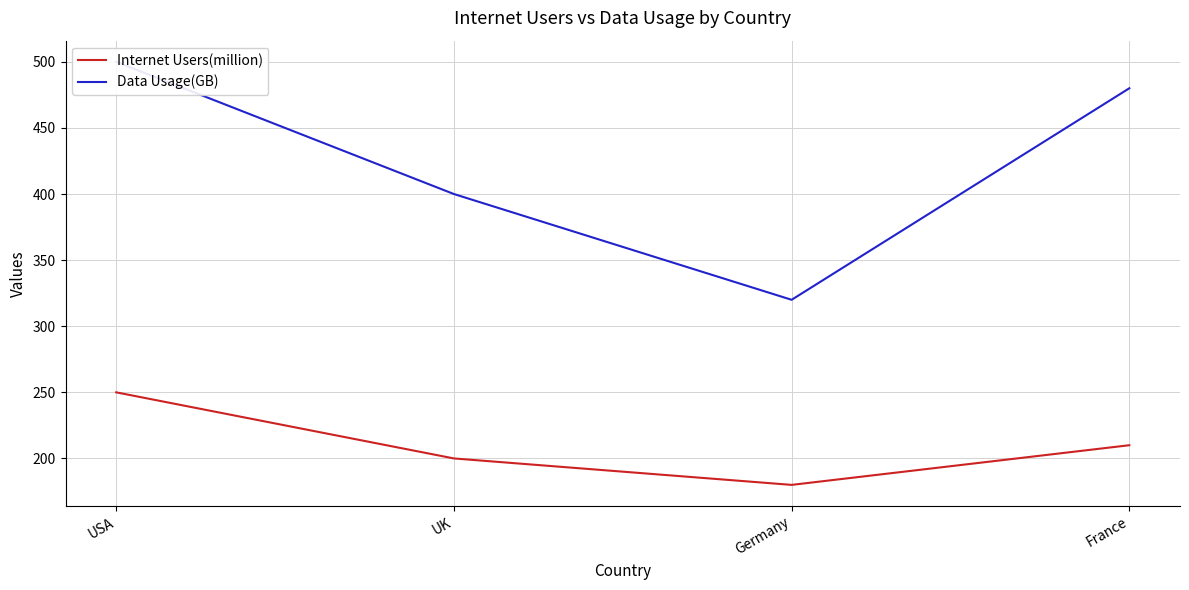

What position from the left is UK?

2